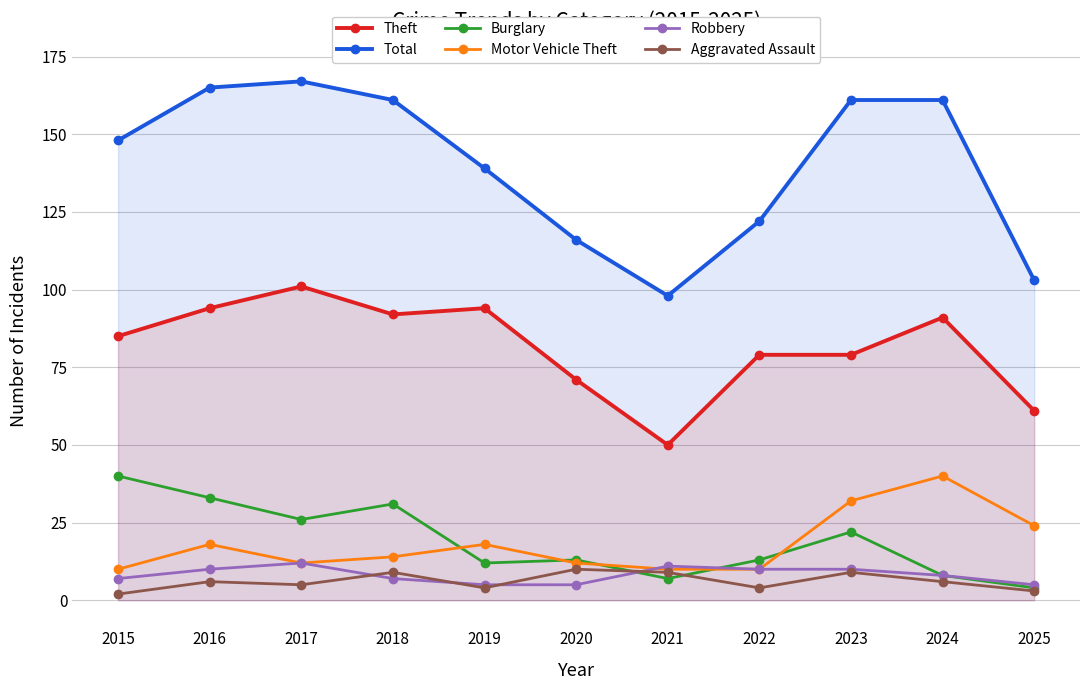

Rank the series by their maximum value, from lowest to highest.

Aggravated Assault, Robbery, Burglary, Motor Vehicle Theft, Theft, Total